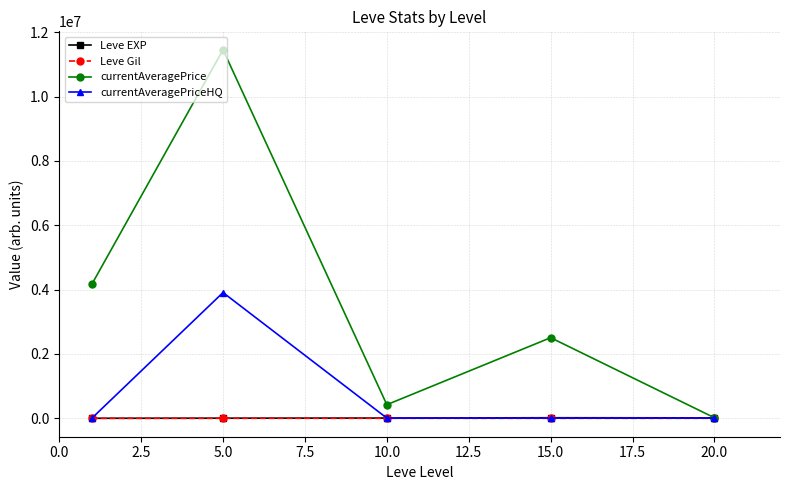

Which series has the largest range (max minus min)?

currentAveragePrice